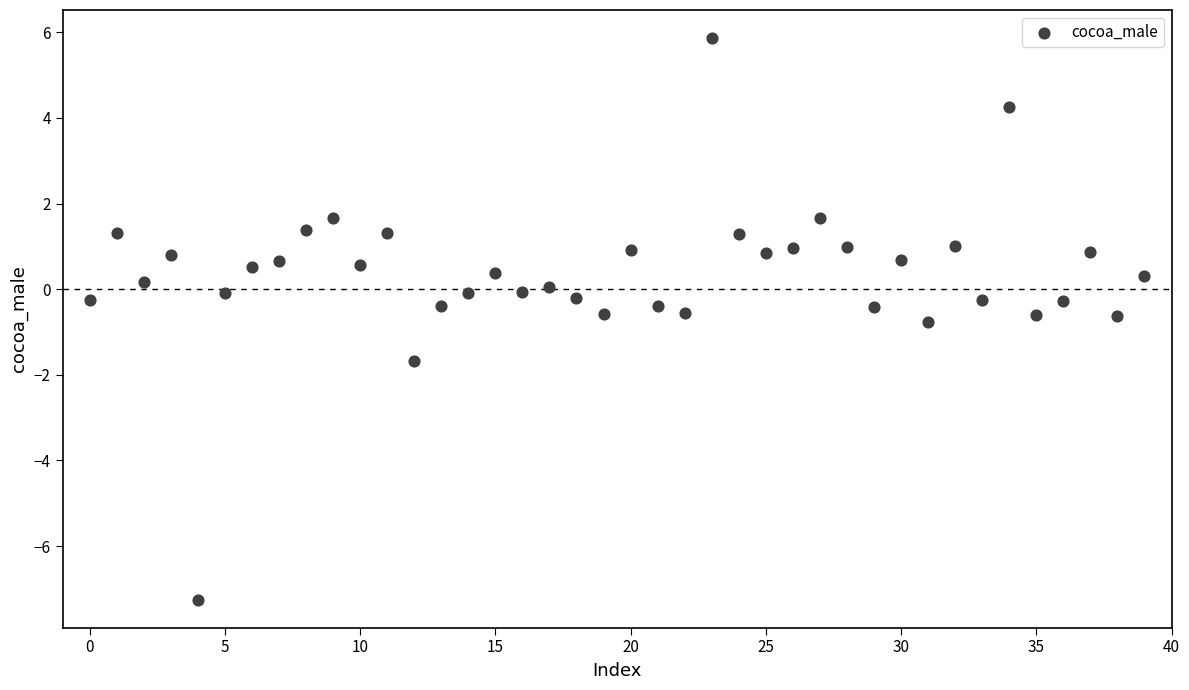

What is the range of Y values (max minus min)?

13.1